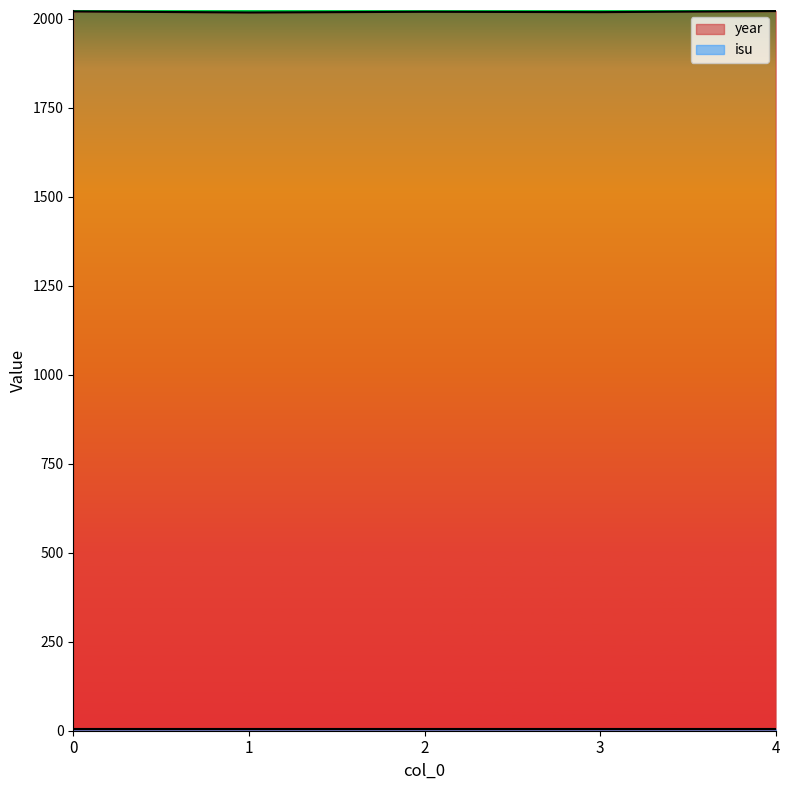

Which label corresponds to the smallest value in the chart?

1